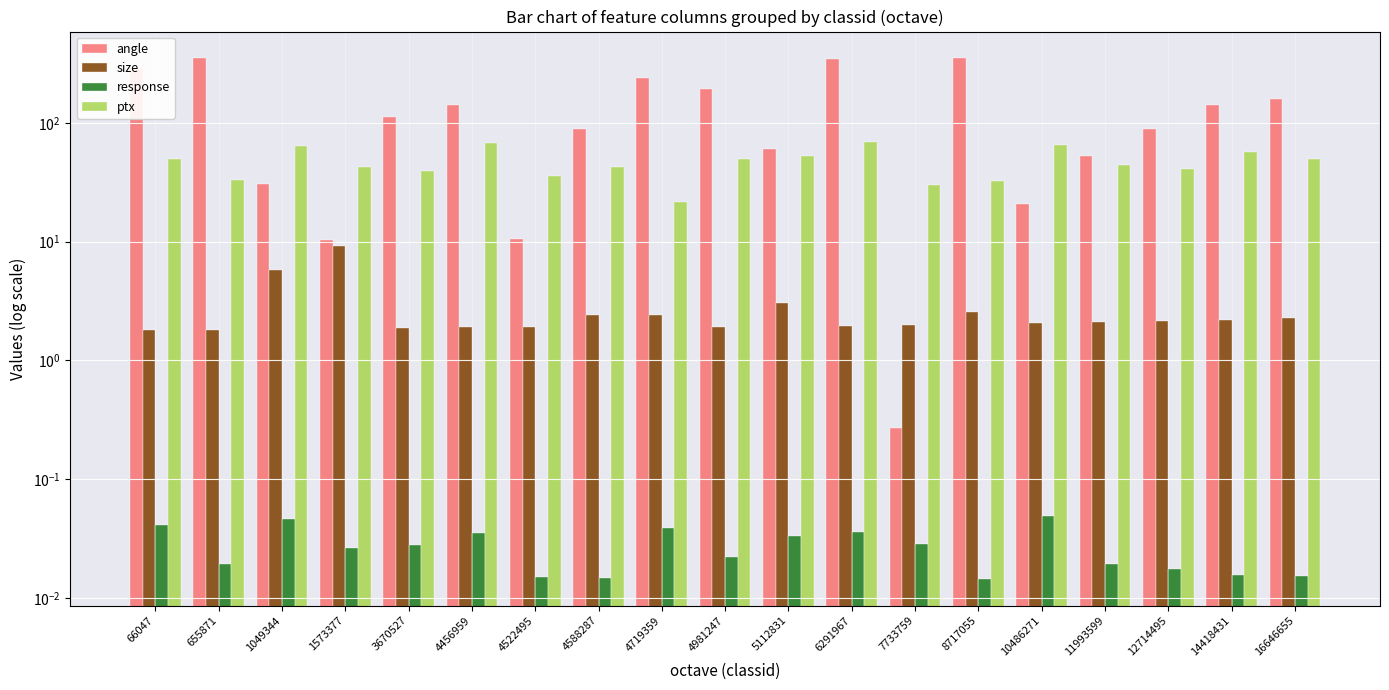

Count the number of categories in the chart.

19